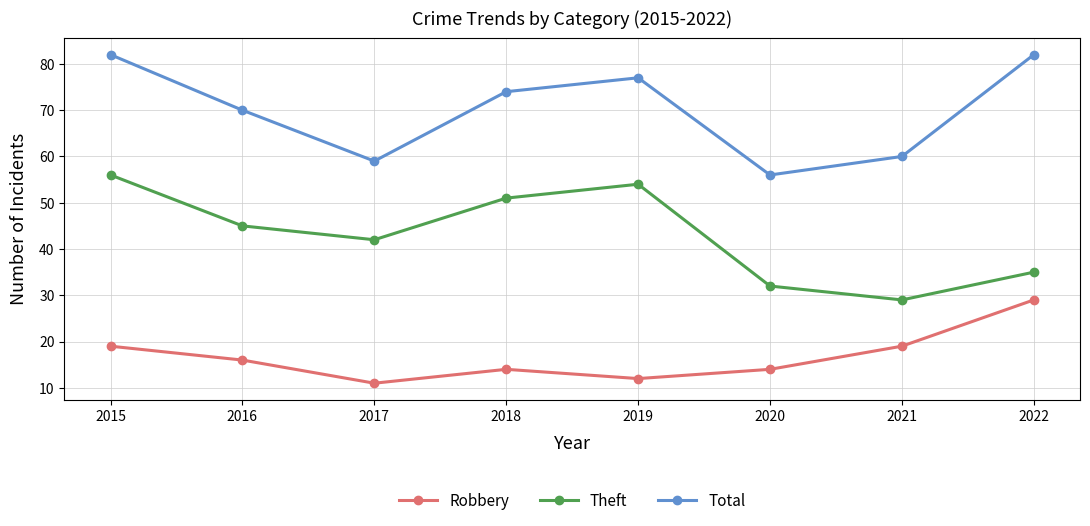

What is the sum of all Robbery values?

134